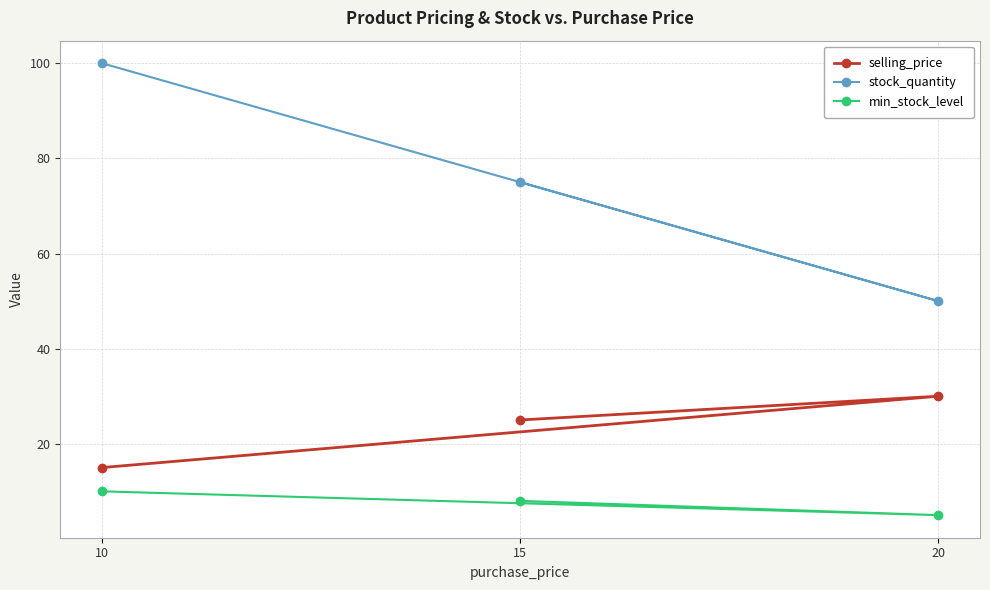

The value of min_stock_level at 10 is 10. True or false?

True